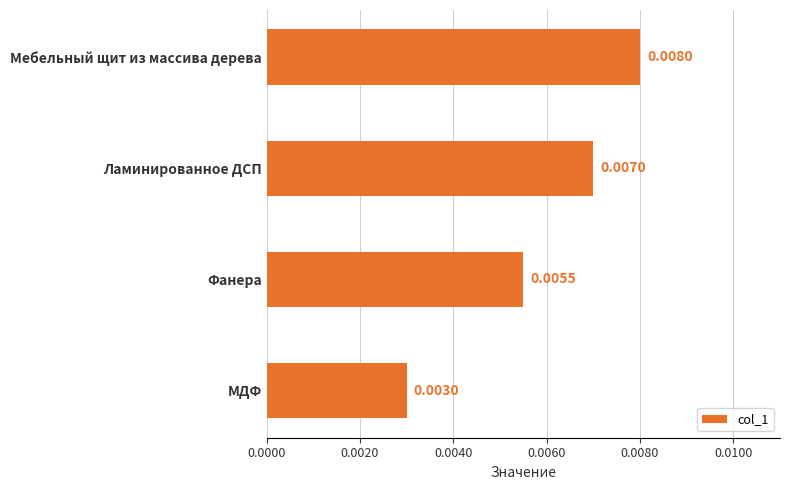

At which category does the chart reach its minimum across all series?

МДФ